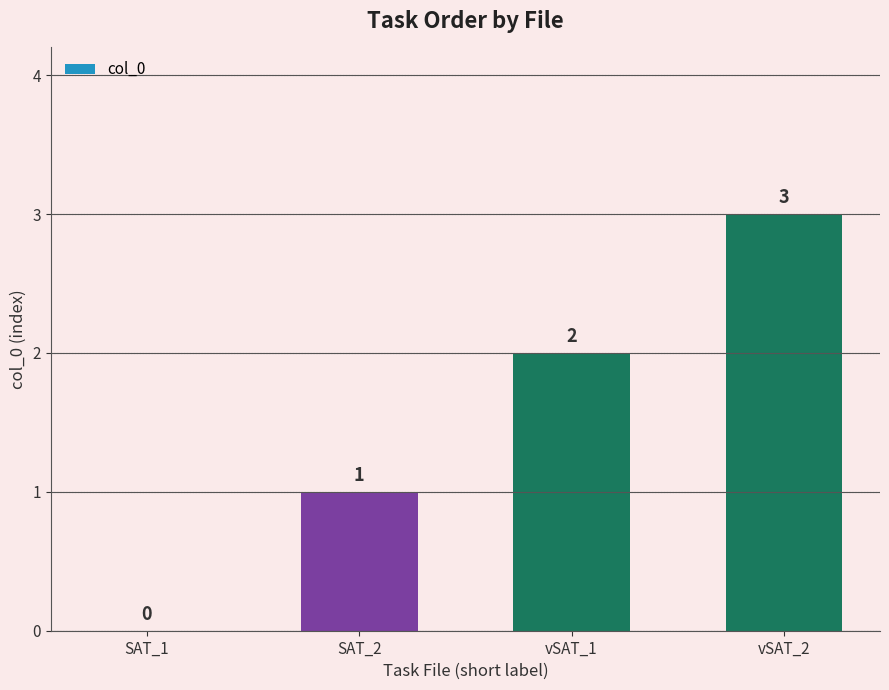

What is the greatest value displayed?

3